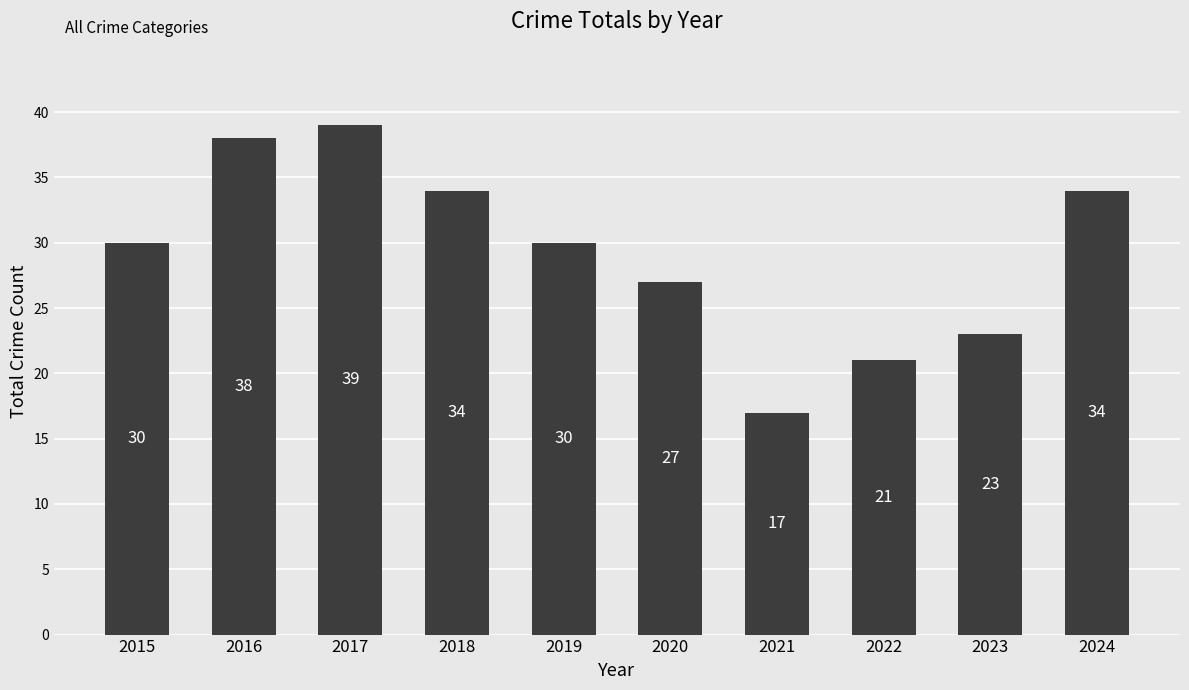

What is the value of the 1st bar from the left?

30